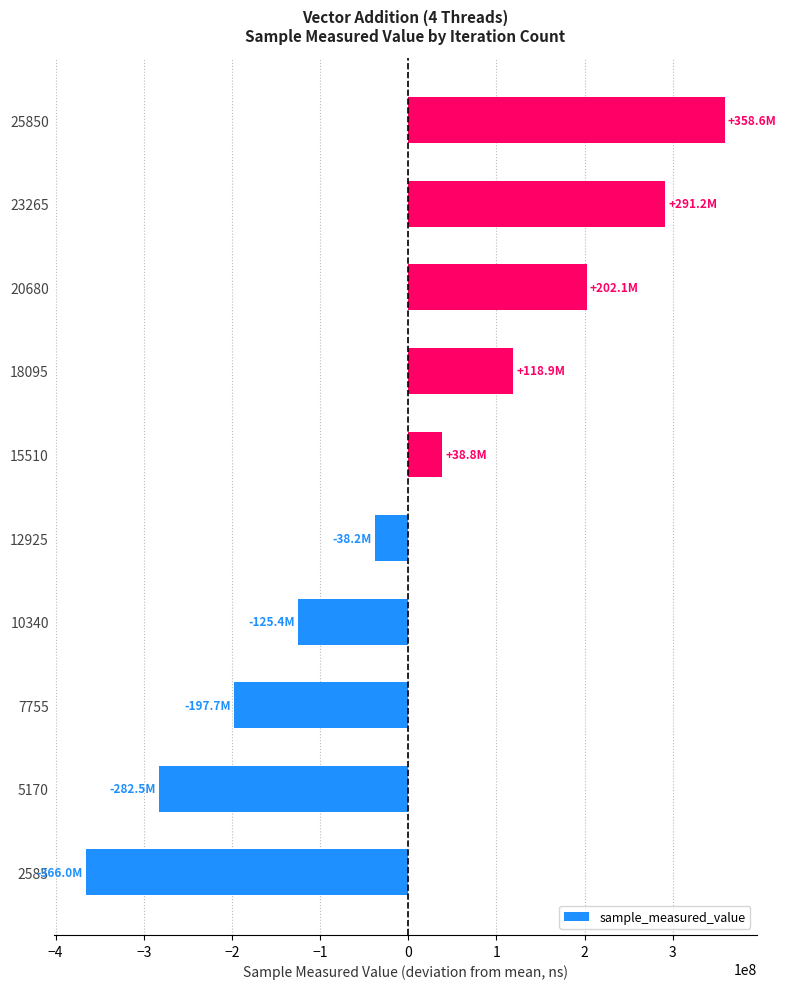

Reading bottom to top, extract all data points from this chart.

-365960675.3	-282462956.3	-197707332.3	-125351429.3	-38165131.3	38757898.7	118930598.7	202128986.7	291191144.7	358638895.7